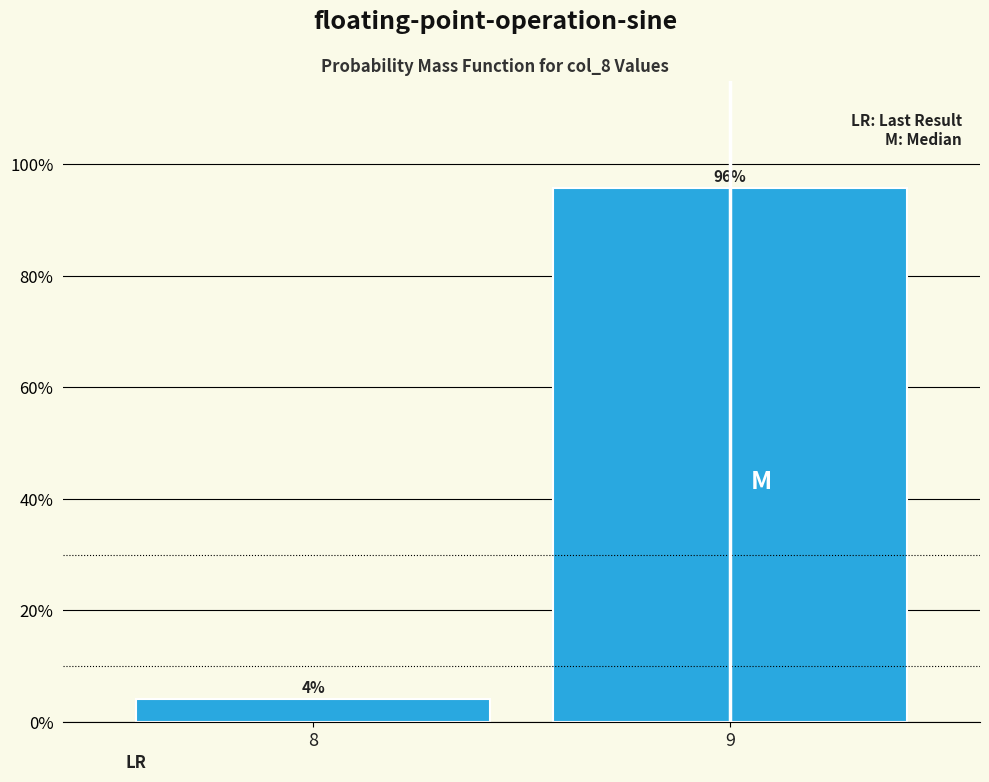

What is the value of the 2nd bar from the left?

95.8